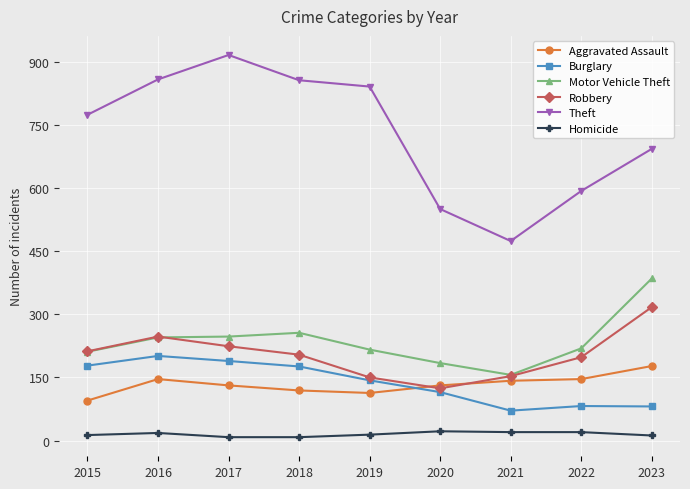

Where is Theft nearest to the value 695?

2023